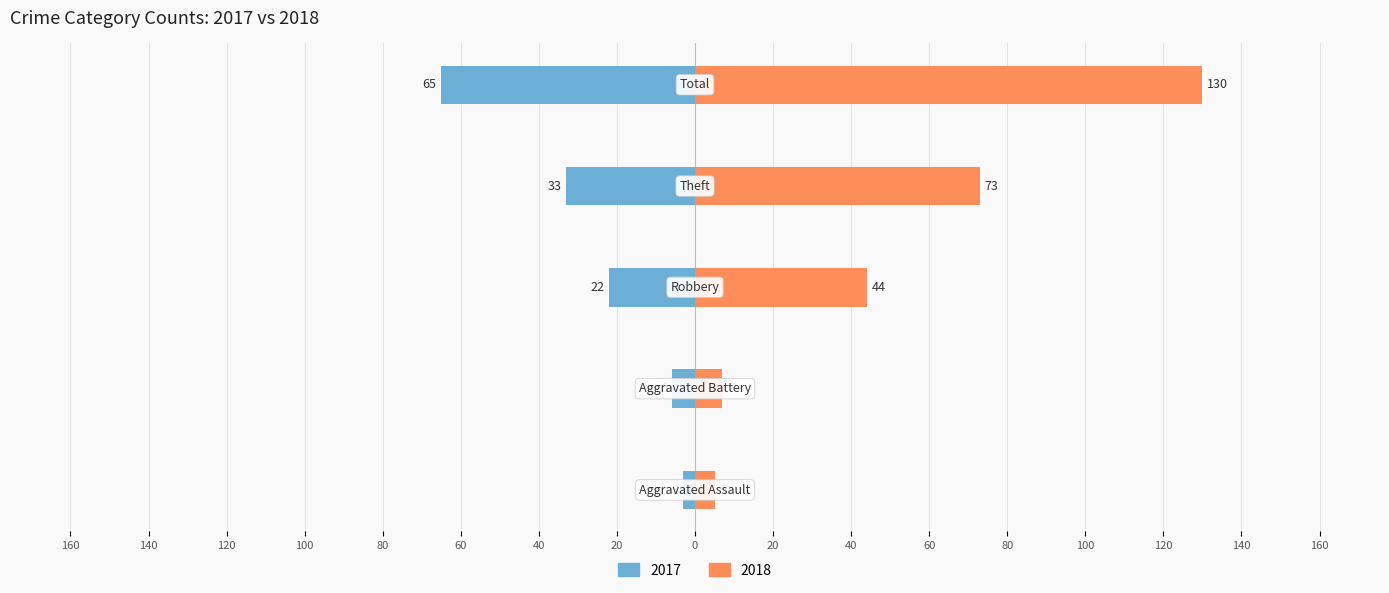

Are the bars horizontal?

Yes